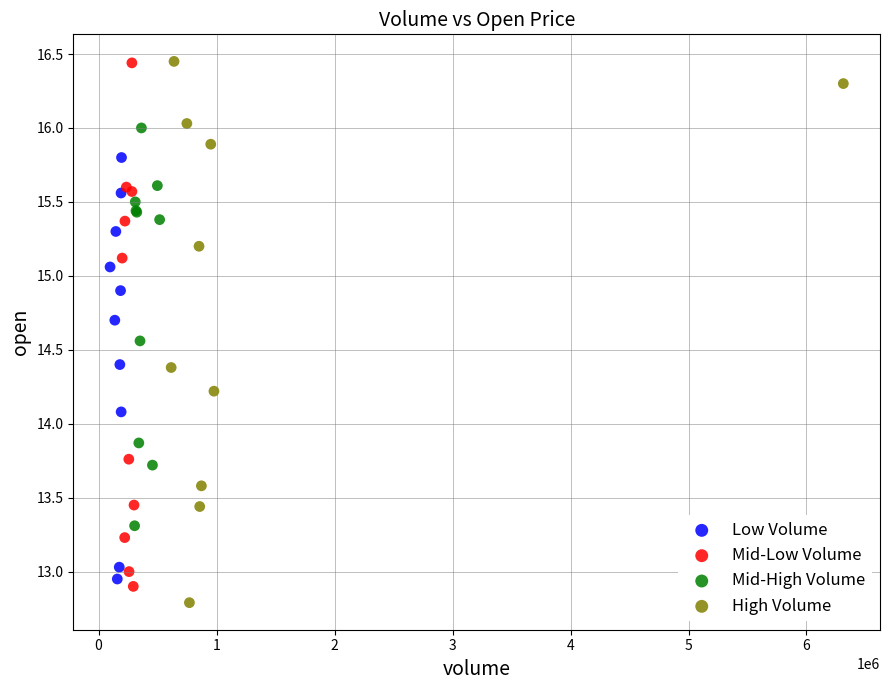

What are all the series names shown in the legend?

Low Volume, Mid-Low Volume, Mid-High Volume, High Volume